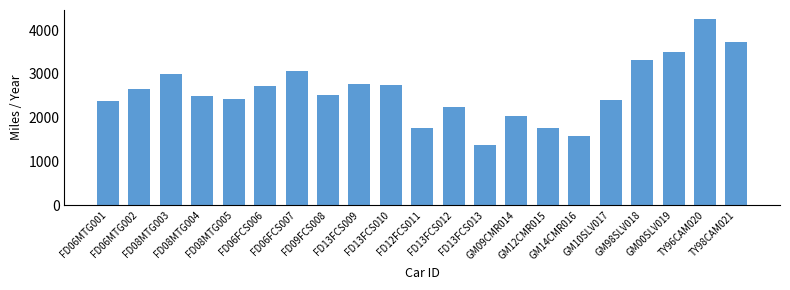

Is it true that the value at GM14CMR016 is 2534.4?

False